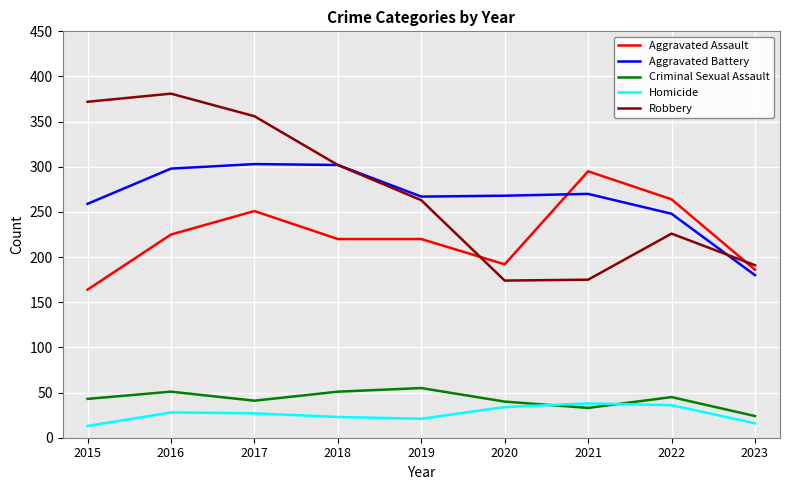

Is the value of Aggravated Assault at 2021 greater than the value of Aggravated Battery at 2021?

Yes